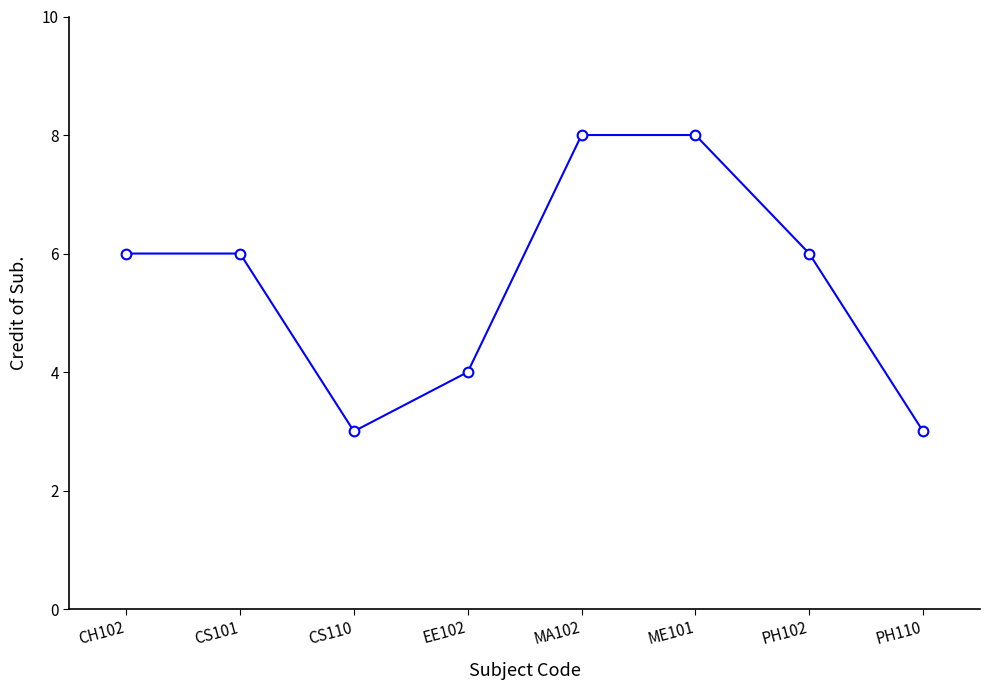

What is the ratio of the value at PH110 to the value at CS110?

1.0